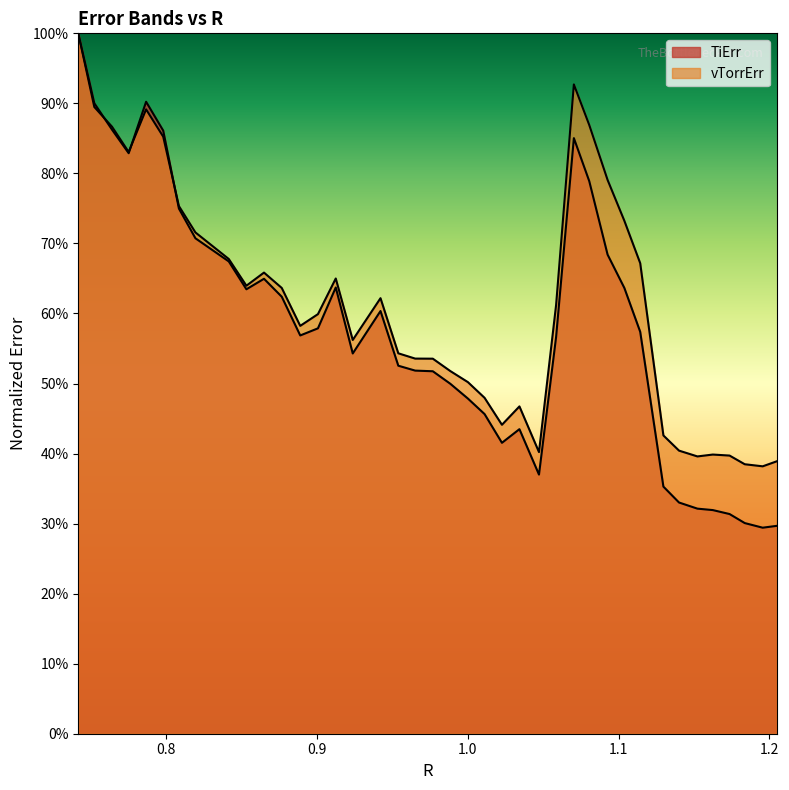

True or false: vTorrErr and TiErr intersect in this chart.

True